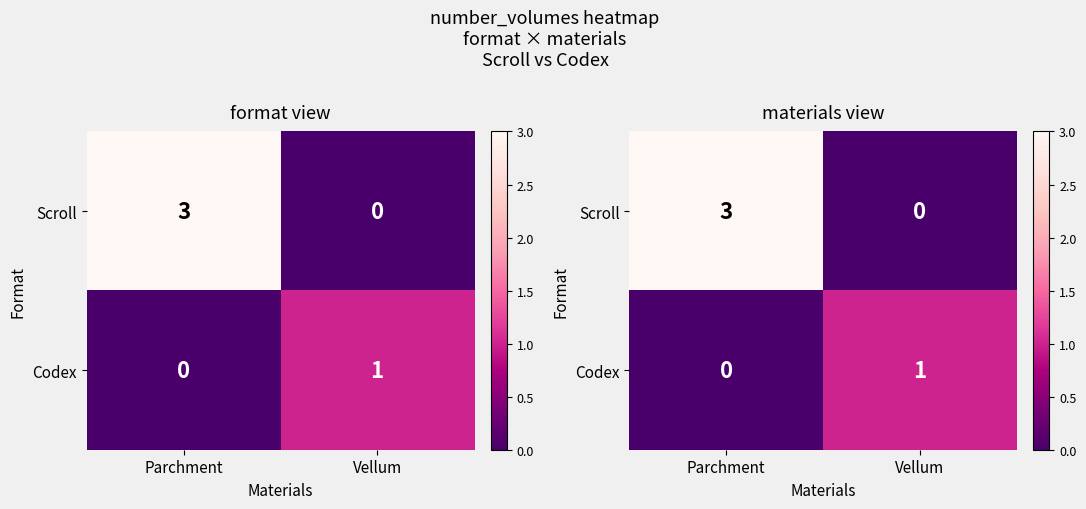

List the labels in order of Codex value, largest first.

Vellum, Parchment